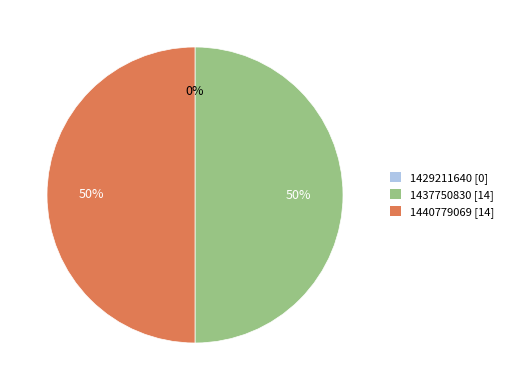

To the nearest percent, what is the average slice percentage?

33%